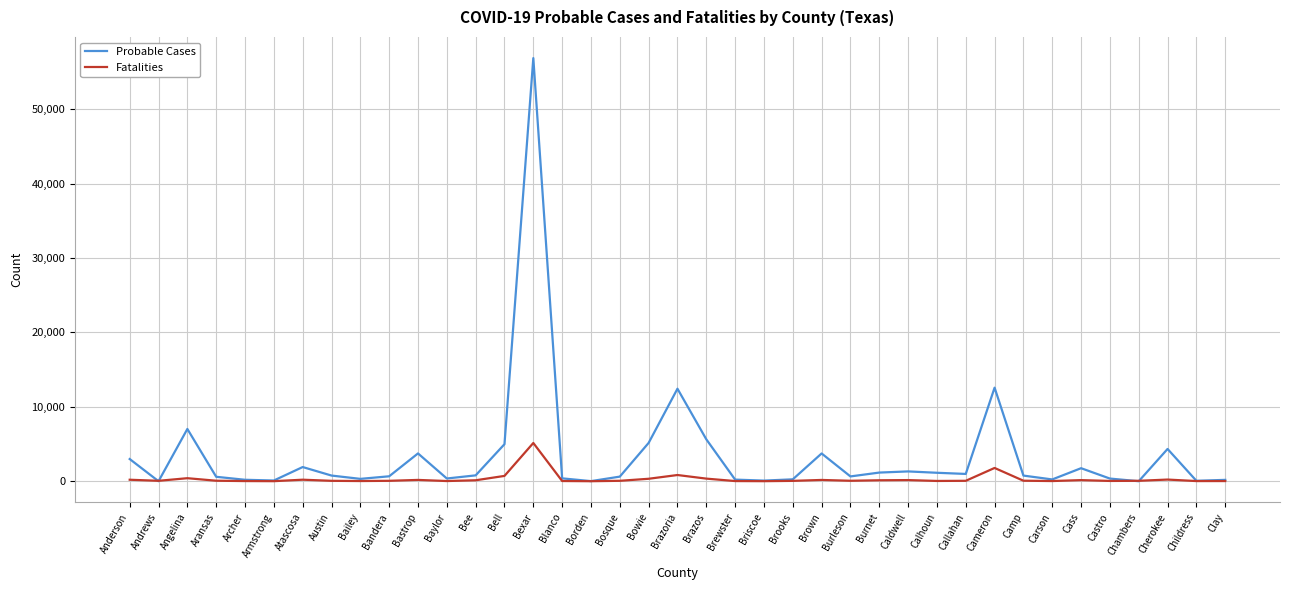

Which series has the largest range (max minus min)?

Probable Cases